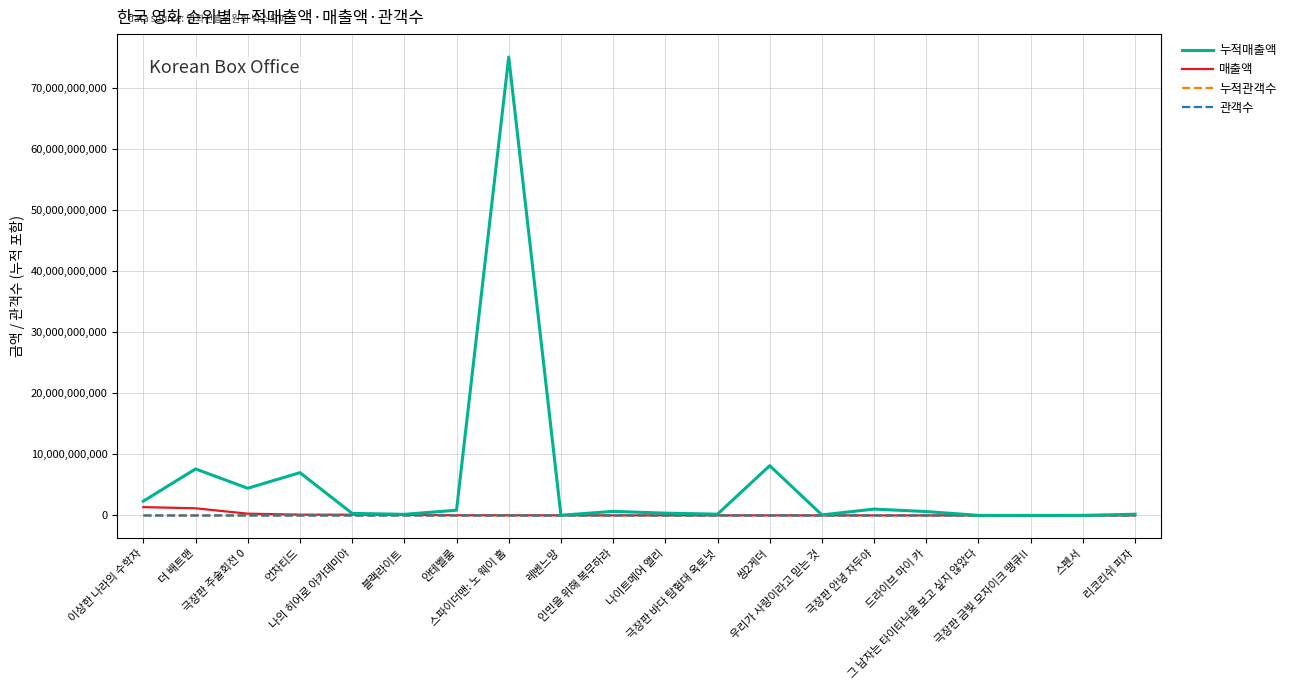

Which series has the largest total across all categories?

누적매출액